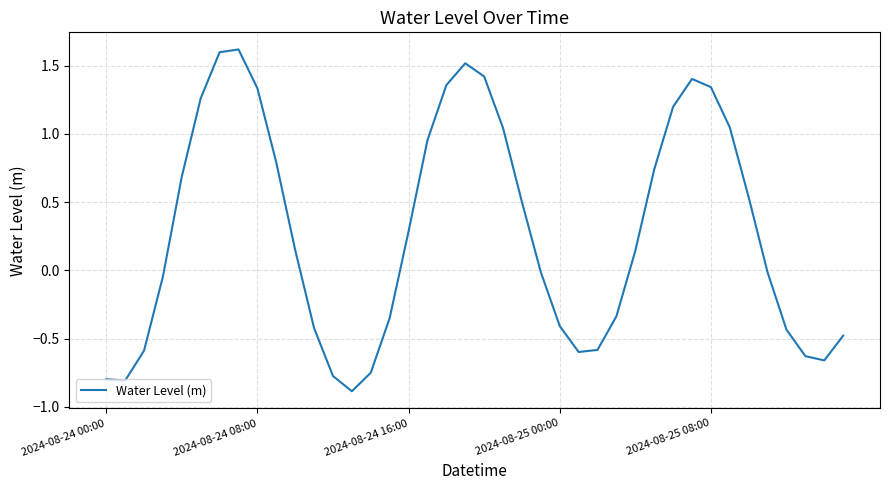

What is the greatest value displayed?

1.6